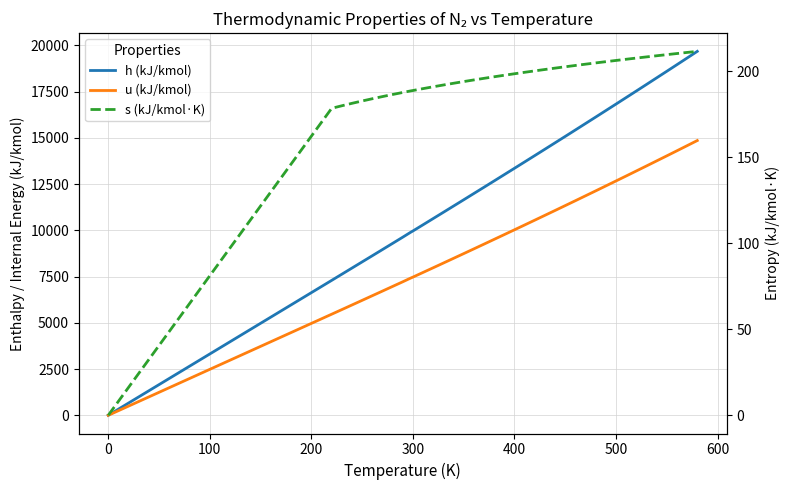

Reading left to right, extract all data points from this chart.

h (kJ/kmol): 0.0	7295.0	7628.0	7961.0	8294.0	8627.0	8961.0	9296.0	9631.0	9904.0	9966.0	10302.0	10639.0	10976.0	11314.0	11652.0	11992.0	12331.0	12672.0	13014.0	13356.0	13699.0	14043.0	14388.0	14734.0	15080.0	15428.0	15777.0	16126.0	16477.0	16828.0	17181.0	17534.0	17889.0	18245.0	18601.0	18959.0	19318.0	19678.0
u (kJ/kmol): 0.0	5466.0	5715.0	5965.0	6215.0	6466.0	6716.0	6968.0	7219.0	7425.0	7472.0	7725.0	7978.0	8232.0	8487.0	8742.0	8998.0	9255.0	9513.0	9771.0	10030.0	10290.0	10551.0	10813.0	11075.0	11339.0	11603.0	11869.0	12135.0	12403.0	12671.0	12940.0	13211.0	13482.0	13755.0	14028.0	14303.0	14579.0	14856.0
s (kJ/kmol·K): 0.0	178.6	180.1	181.5	182.8	184.1	185.4	186.6	187.8	188.7	188.9	190.0	191.1	192.1	193.1	194.1	195.1	196.0	196.9	197.8	198.7	199.5	200.3	201.2	202.0	202.7	203.5	204.2	205.0	205.7	206.4	207.1	207.8	208.5	209.1	209.8	210.4	211.1	211.7